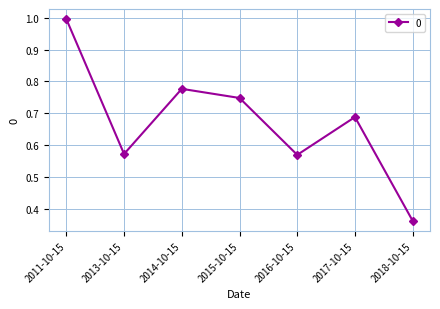

How many interior local valleys (lower than both neighbors) does the data have?

2